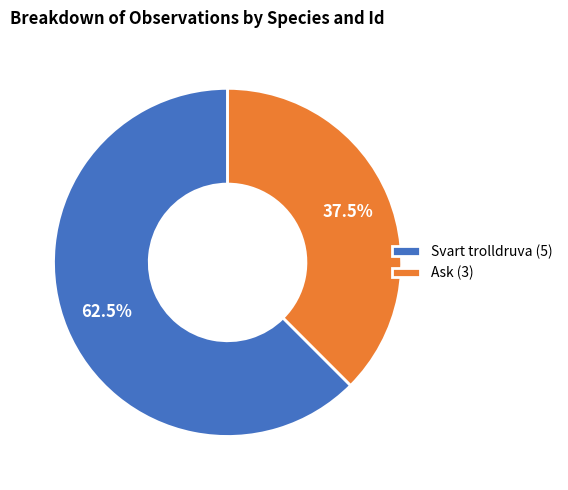

How many segments does this pie chart have?

2